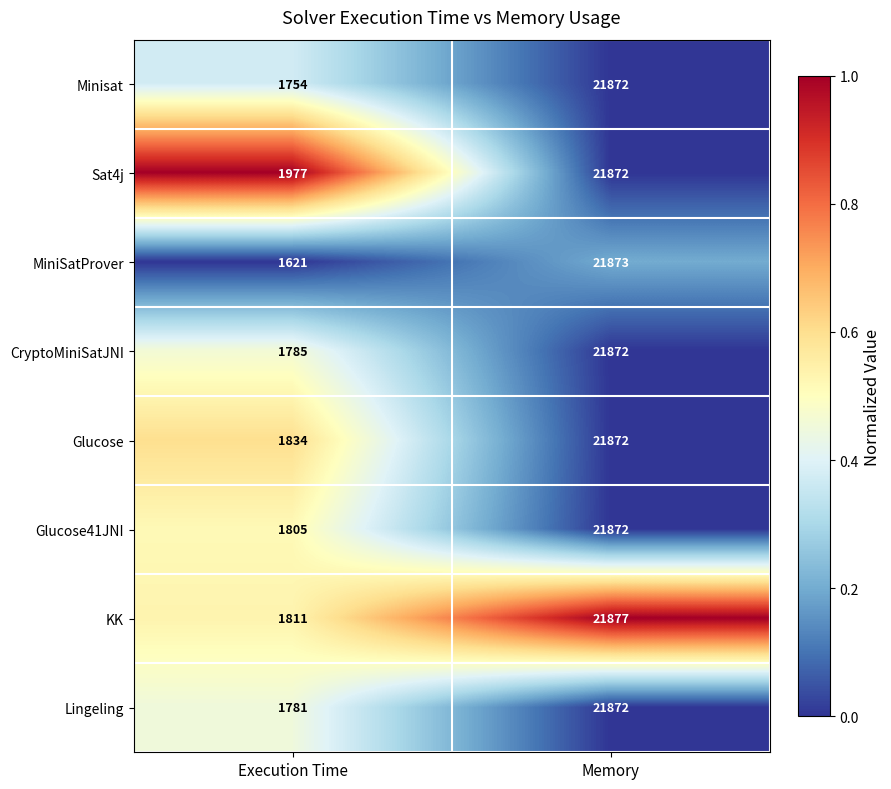

At which label is Sat4j closest to 11924?

Execution Time